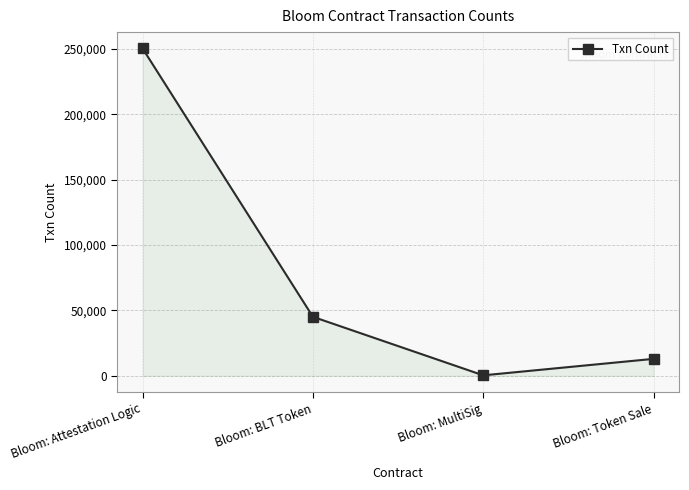

Which label corresponds to the largest value in the chart?

Bloom: Attestation Logic